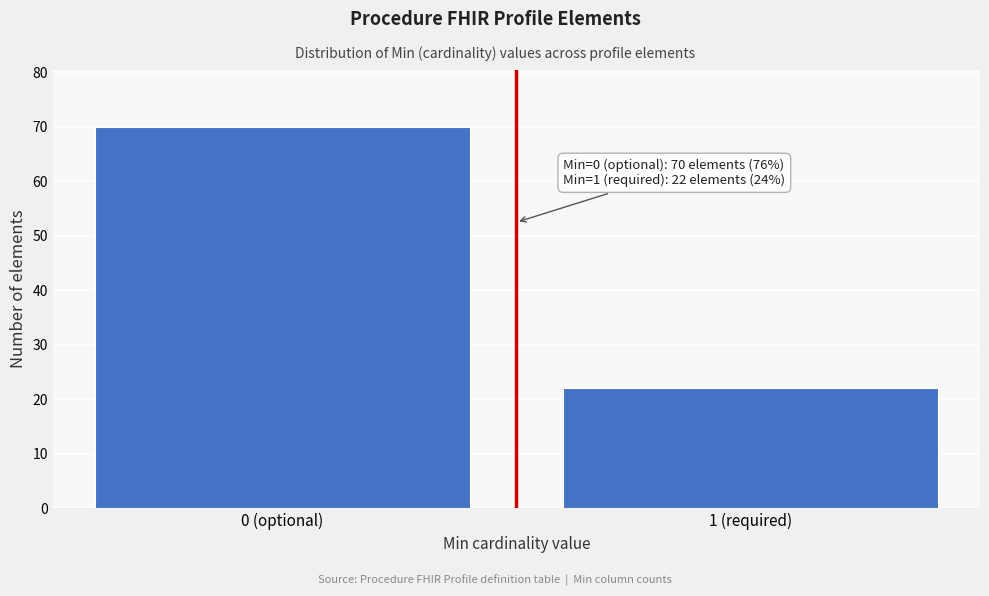

Reading right to left, what are all the values shown in this chart?

1 (required)=22	0 (optional)=70